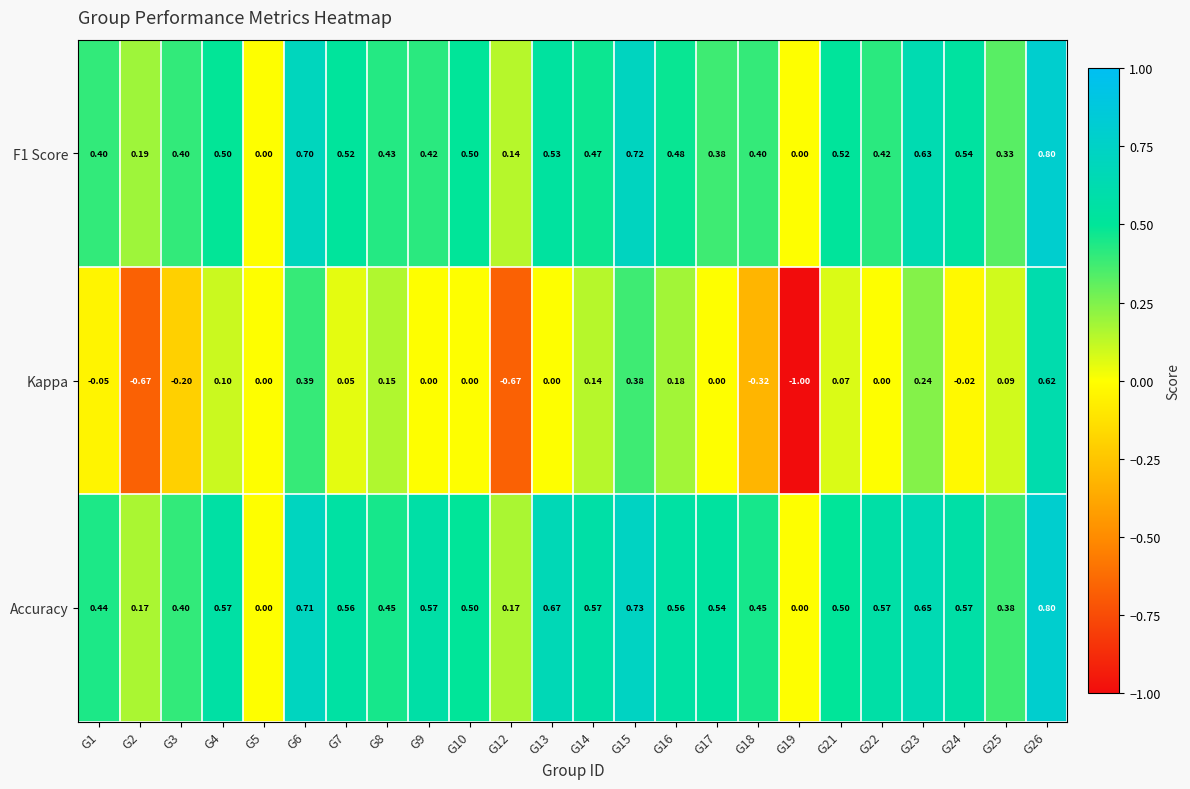

Between G17 and G25, which series saw the biggest shift?

Accuracy